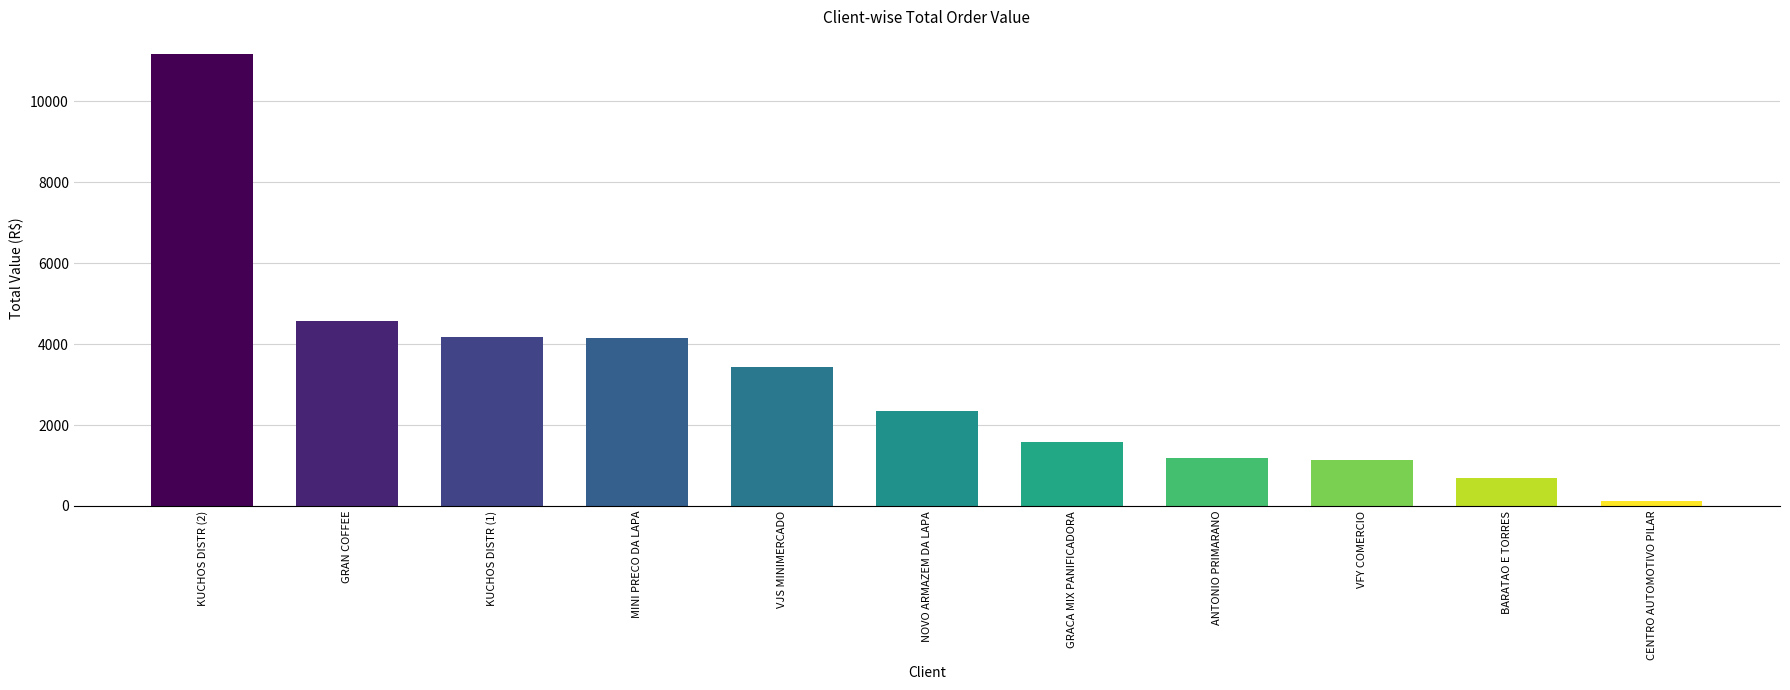

How many data points does each series have?

11